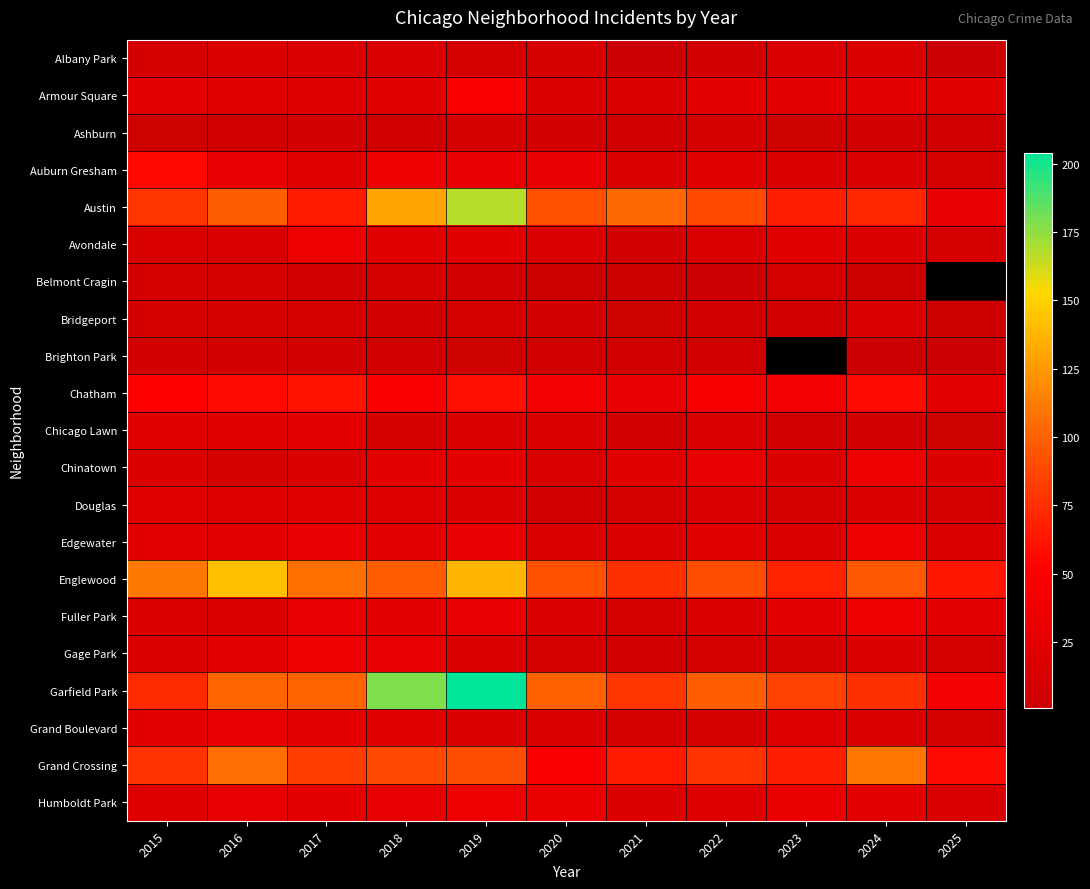

What is the difference between the highest and lowest values at 2020?

97.0